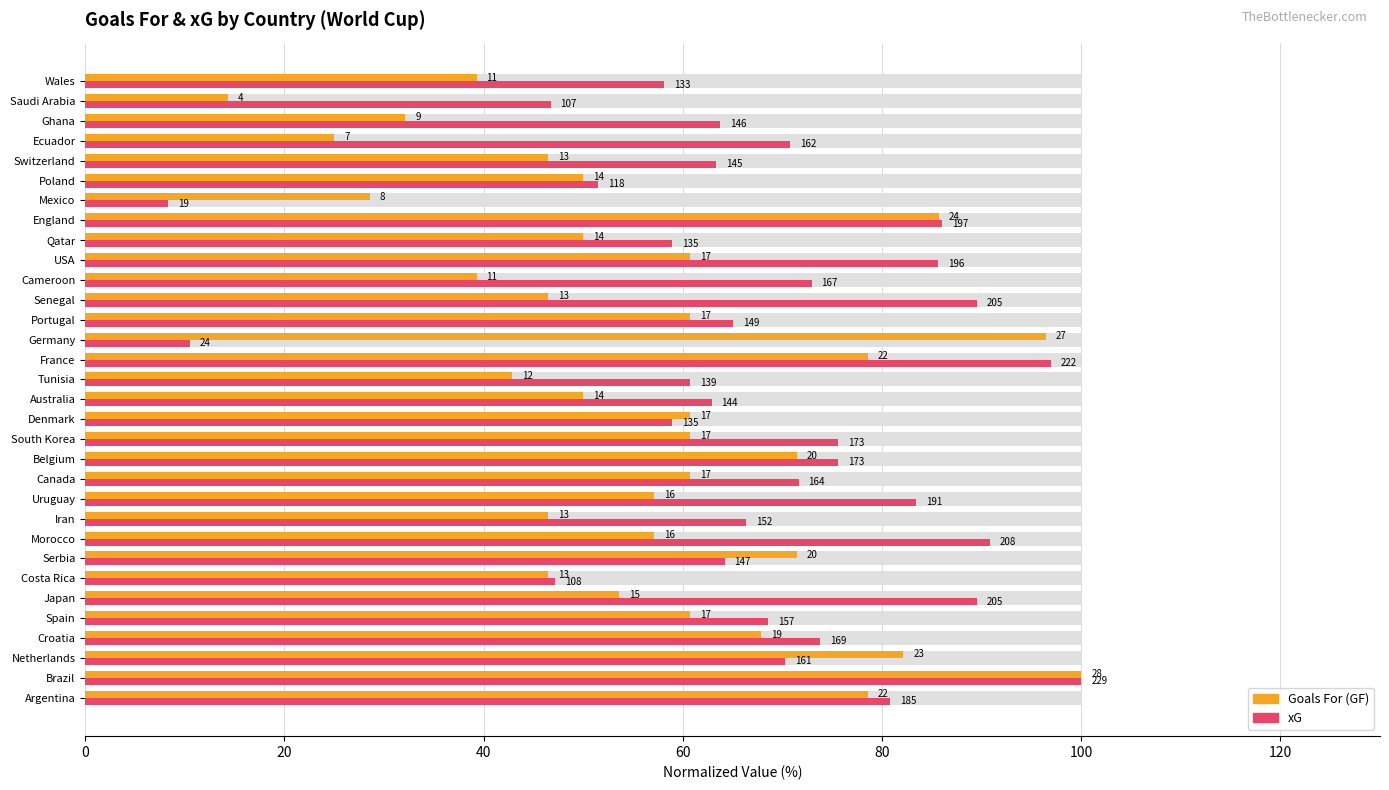

True or false: xG (normalized %) has a value of 70.3 at Netherlands.

True